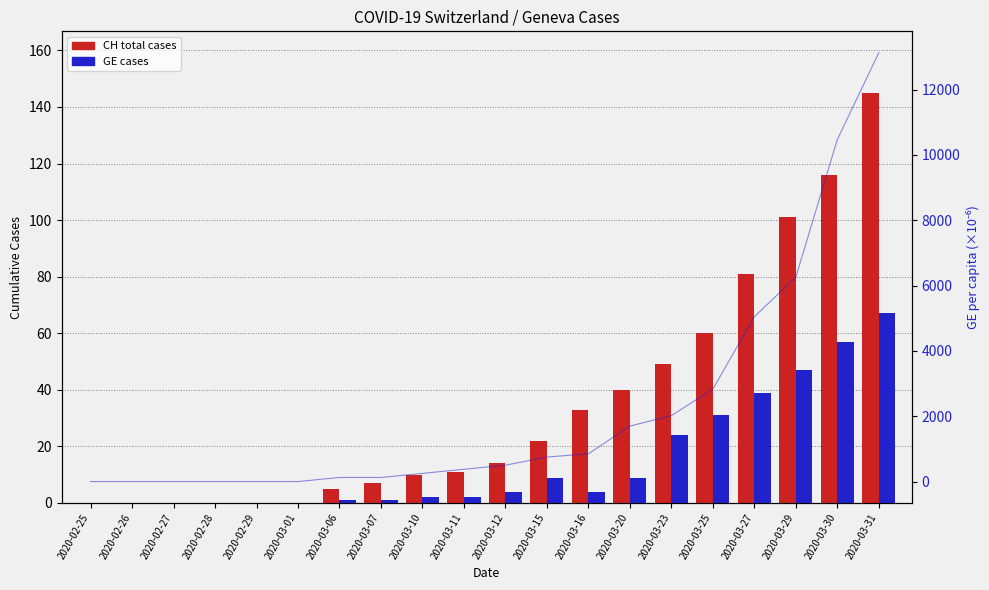

Reading left to right, transcribe all the data shown in this chart.

CH total cases: 0	0	0	0	0	0	5	7	10	11	14	22	33	40	49	60	81	101	116	145
GE cases: 0	0	0	0	0	0	1	1	2	2	4	9	4	9	24	31	39	47	57	67